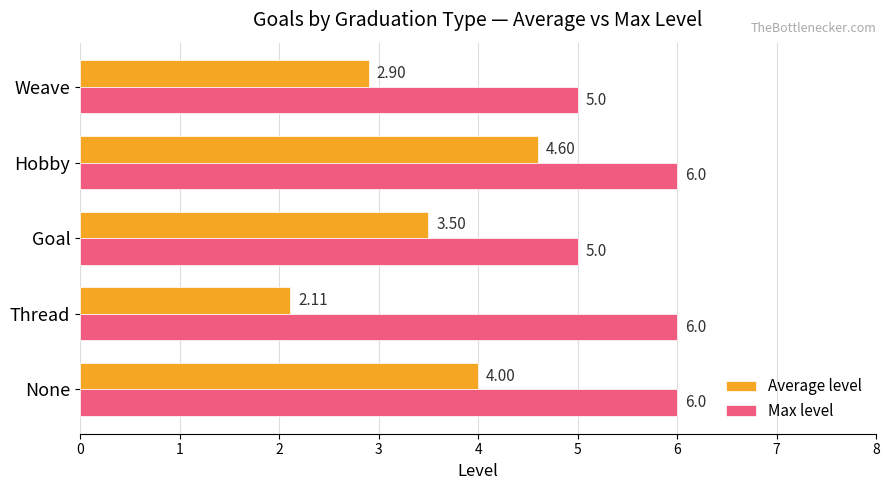

What is the average value of the Average level series?

3.4